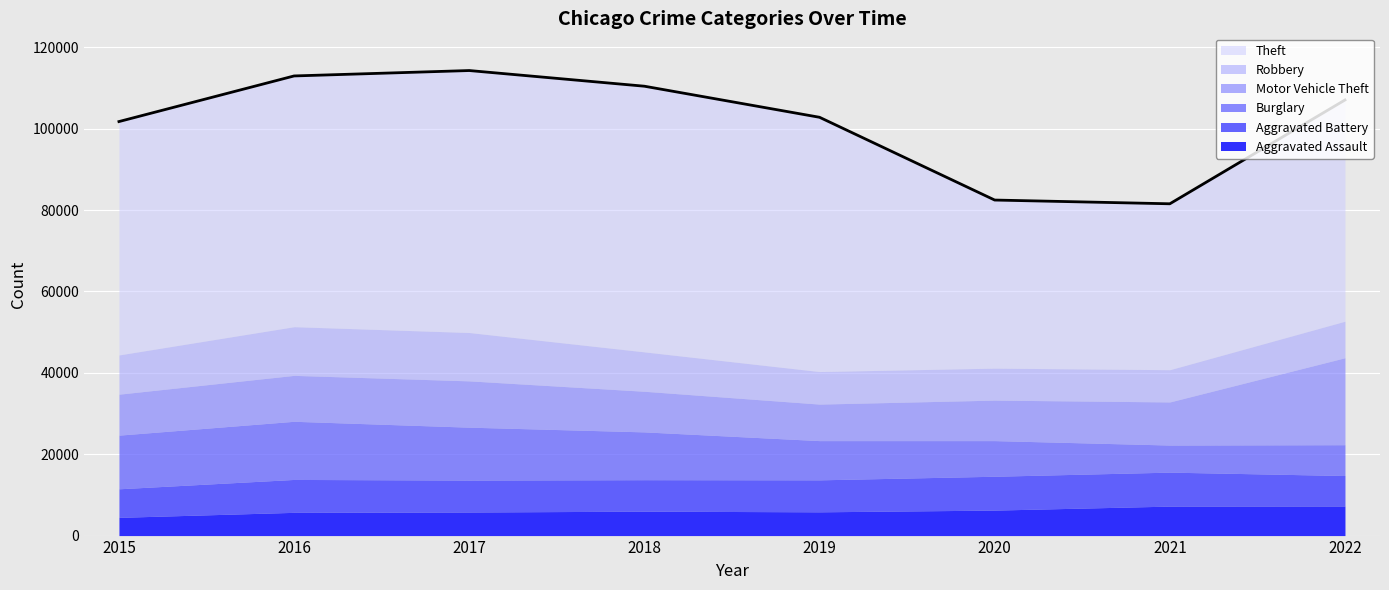

Reading left to right, extract all data points from this chart.

Aggravated Assault: 4480	5712	5793	6001	5840	6263	7243	7269
Aggravated Battery: 7018	8085	7845	7735	7857	8319	8347	7490
Burglary: 13184	14289	13001	11746	9639	8756	6658	7574
Motor Vehicle Theft: 10068	11286	11380	9983	8977	9952	10596	21376
Robbery: 9638	11960	11880	9679	7994	7856	7920	8972
Theft: 57350	61618	64380	65284	62484	41308	40771	54364